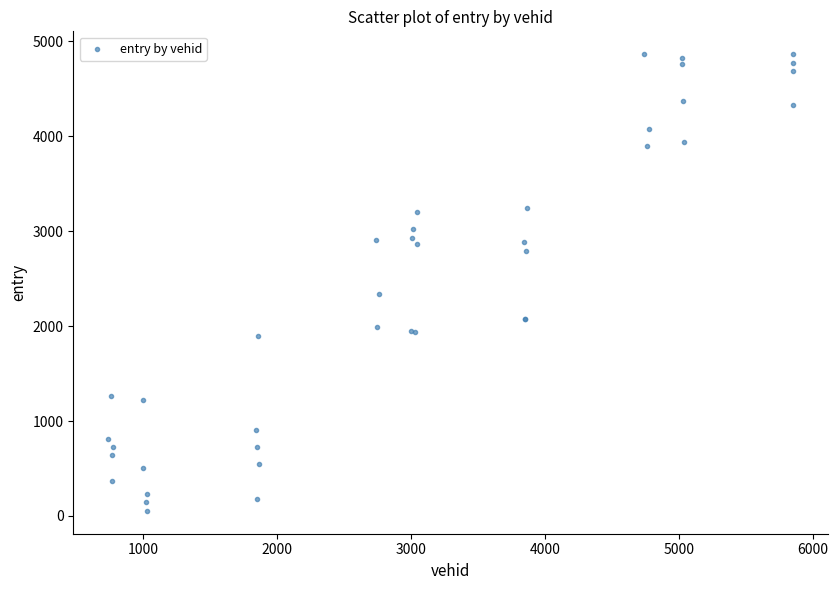

What Y value in the scatter plot is closest to 2459?

2343.5